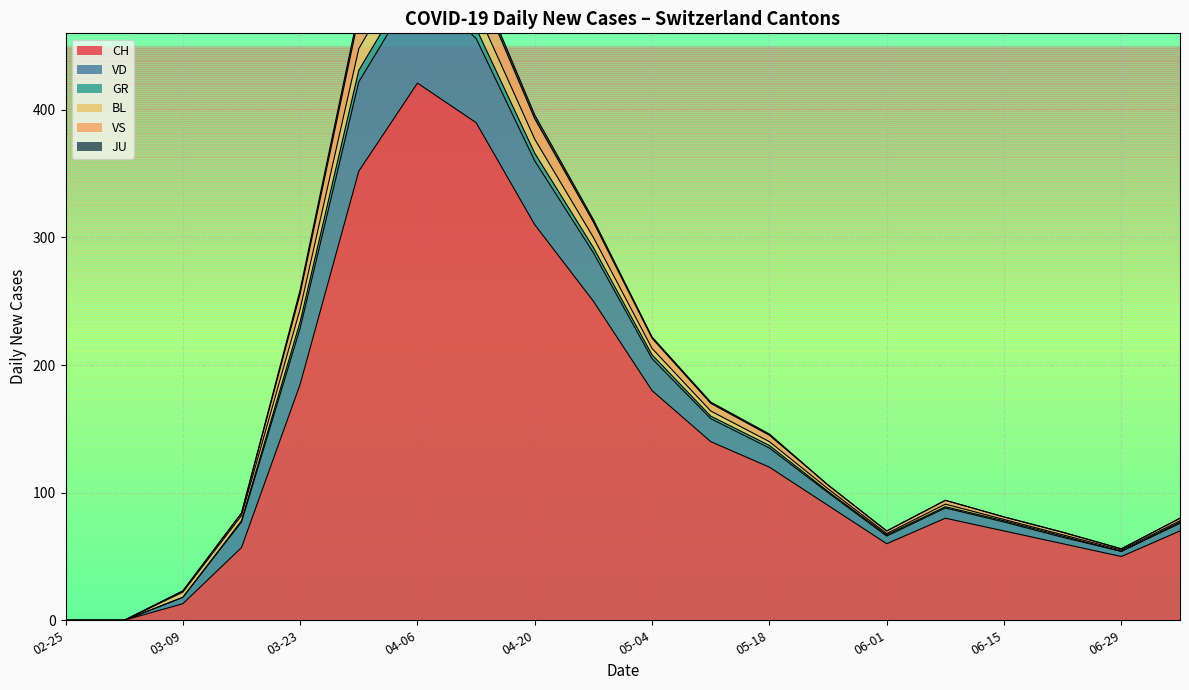

In VD, how many points are lower than both neighbors (excluding endpoints)?

2